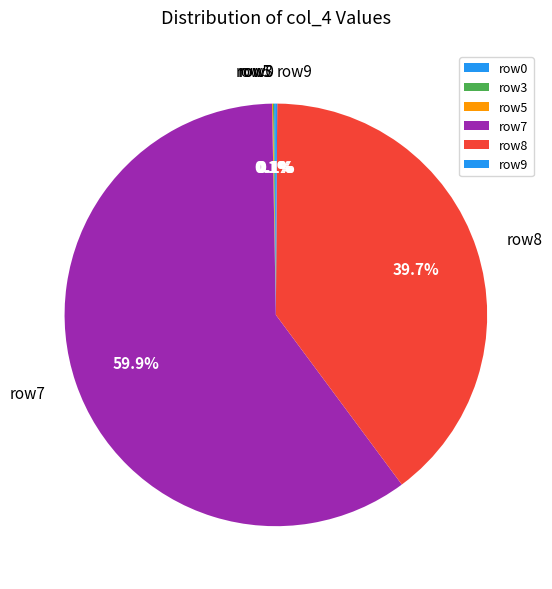

Between row7 and row8, which is larger?

row7